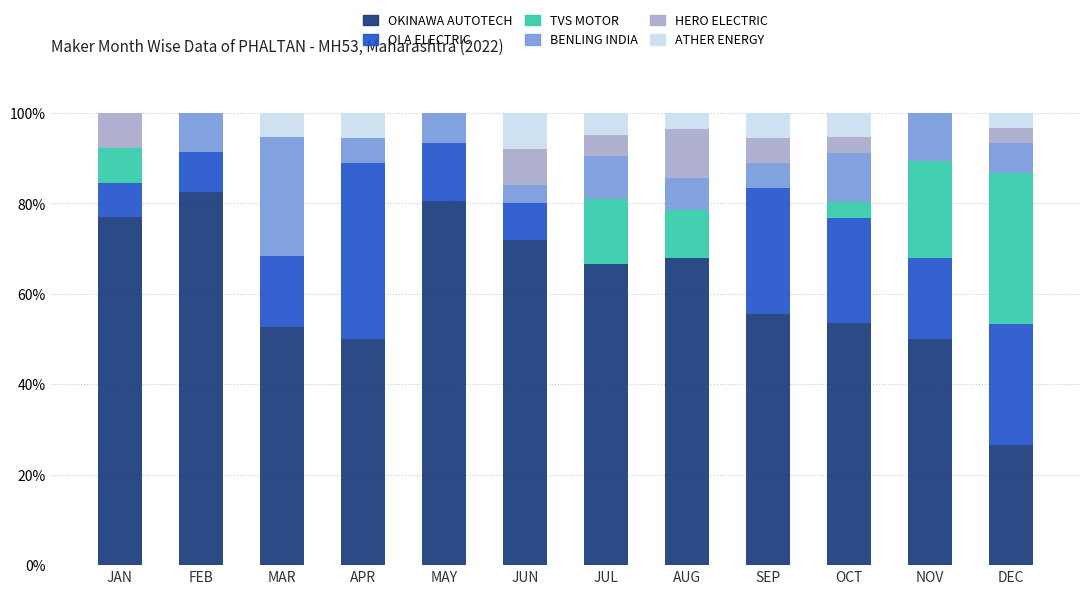

The value of OKINAWA AUTOTECH at AUG is 113.9. True or false?

False